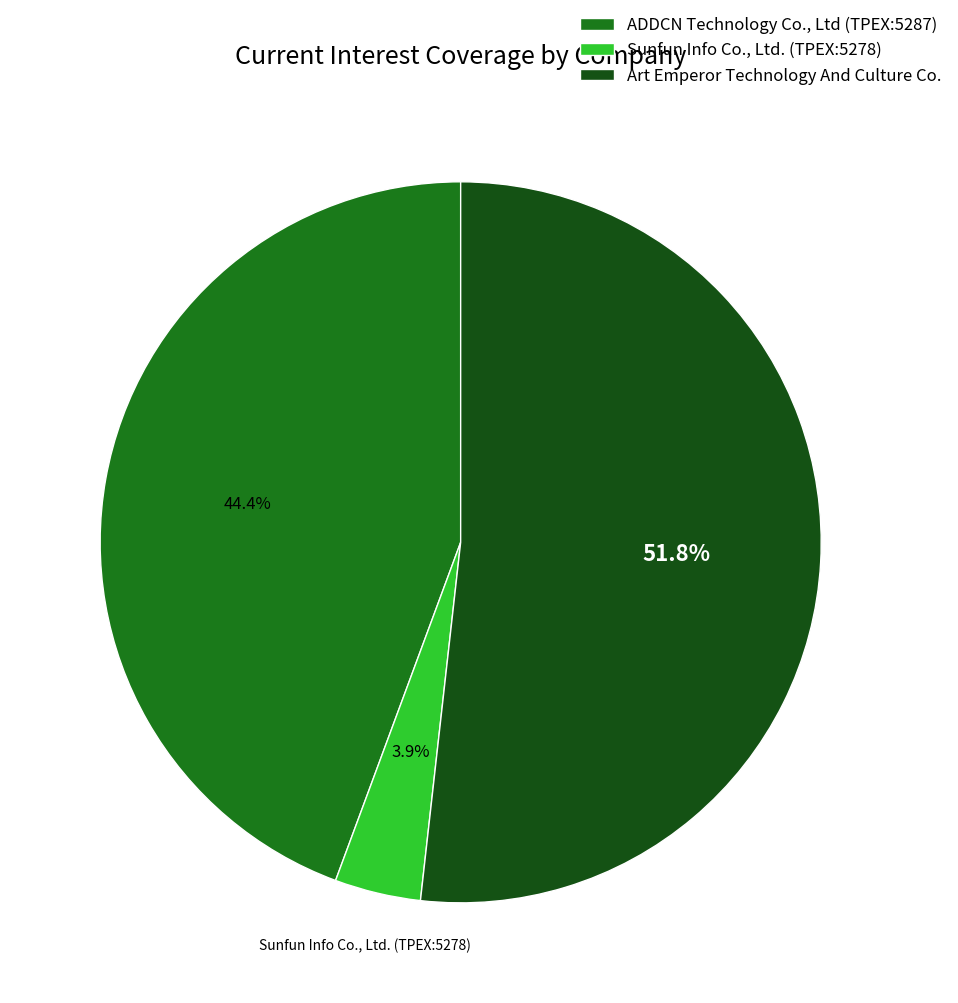

What percentage is the ADDCN Technology Co., Ltd (TPEX:5287) slice, to the nearest percent?

44%